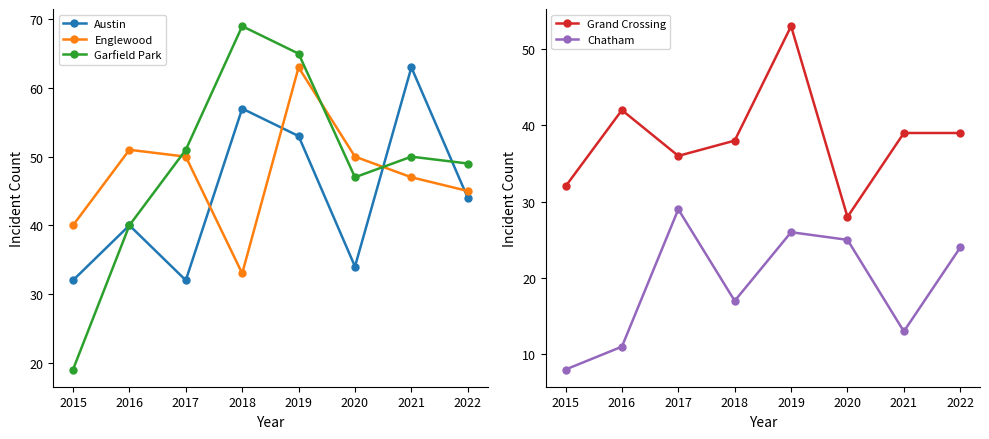

At how many categories does at least one series exceed 29?

8